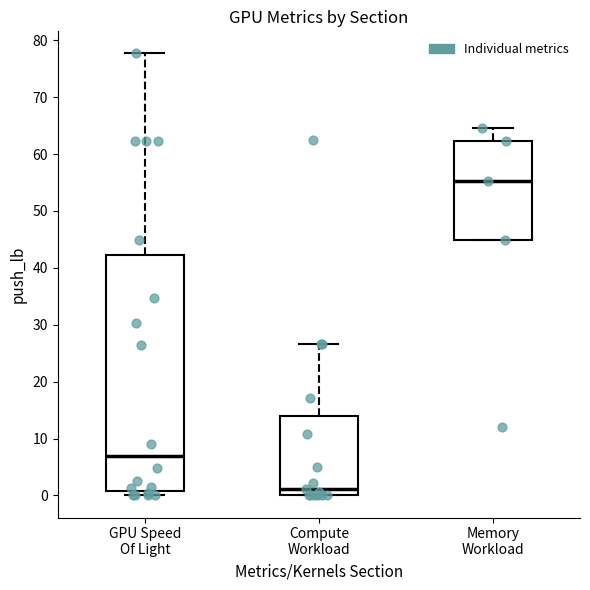

Reading left to right, transcribe this box plot: for each box, give where its median line is, the range the box spans, and where its two whiskers end, as read against the y-axis. The values are not printed on the chart, so give them approximately, as read against the axis.

GPU Speed Of Light: median 7, box 1 to 42, whiskers 0 to 78
Compute Workload: median 1, box 0 to 14, whiskers 0 to 27
Memory Workload: median 55, box 45 to 62, whiskers 45 to 65